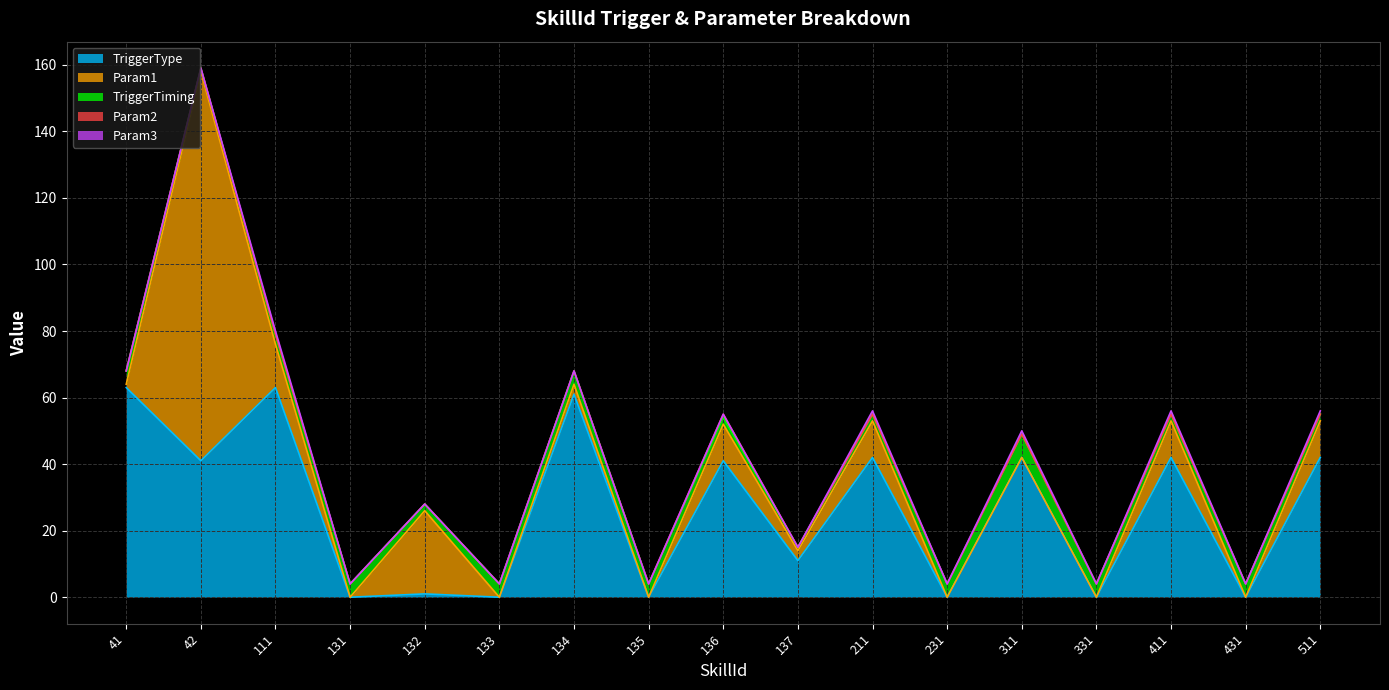

At which category is the sum across all series the highest?

42